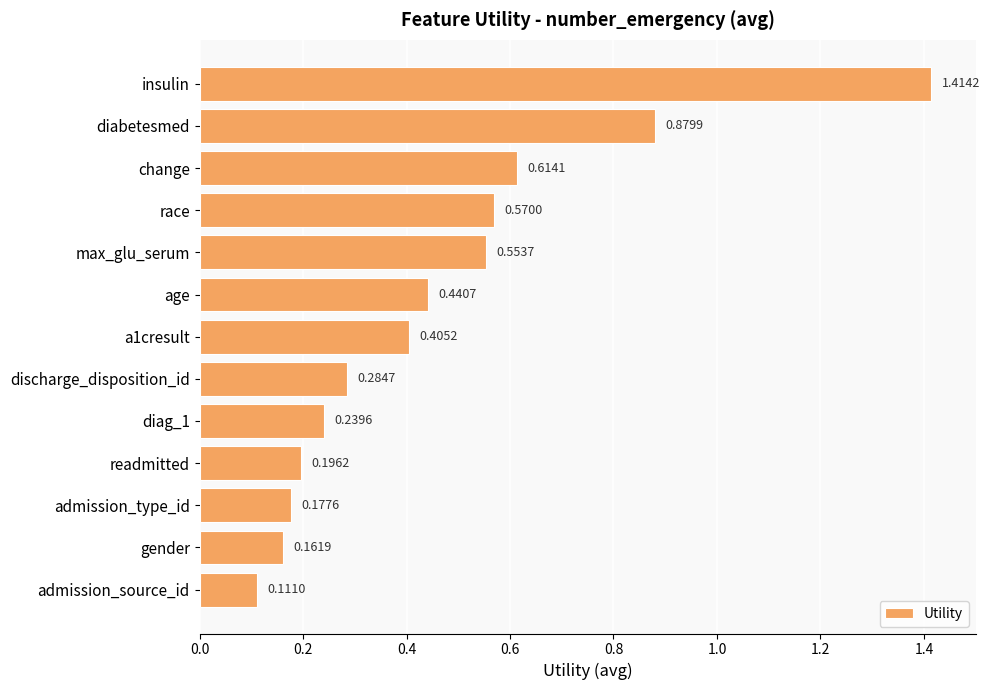

How many bars are there in total?

13